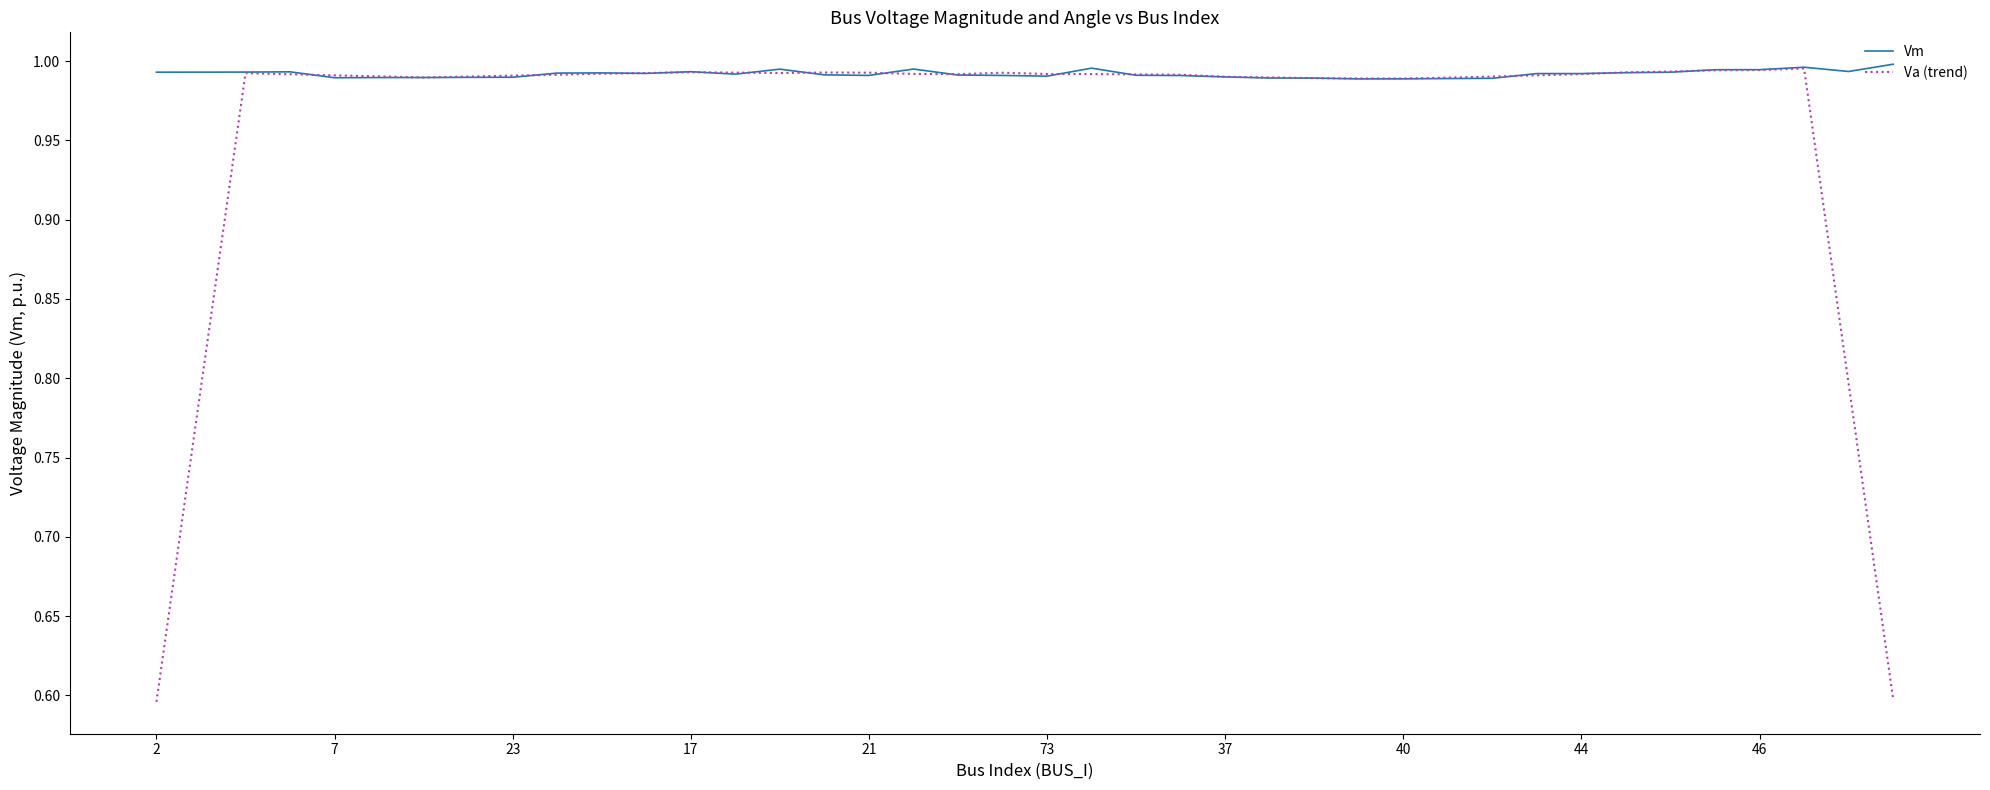

Which series has the widest spread of values?

Va (trend)